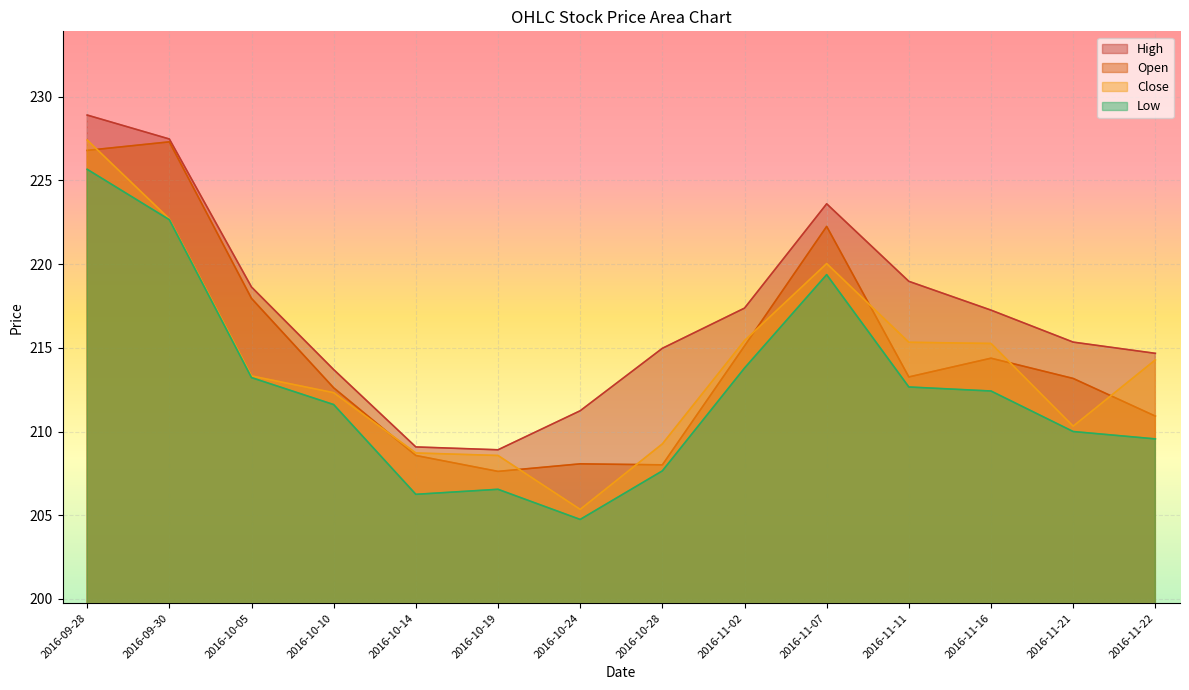

Where is the first local minimum for Open?

2016-10-19